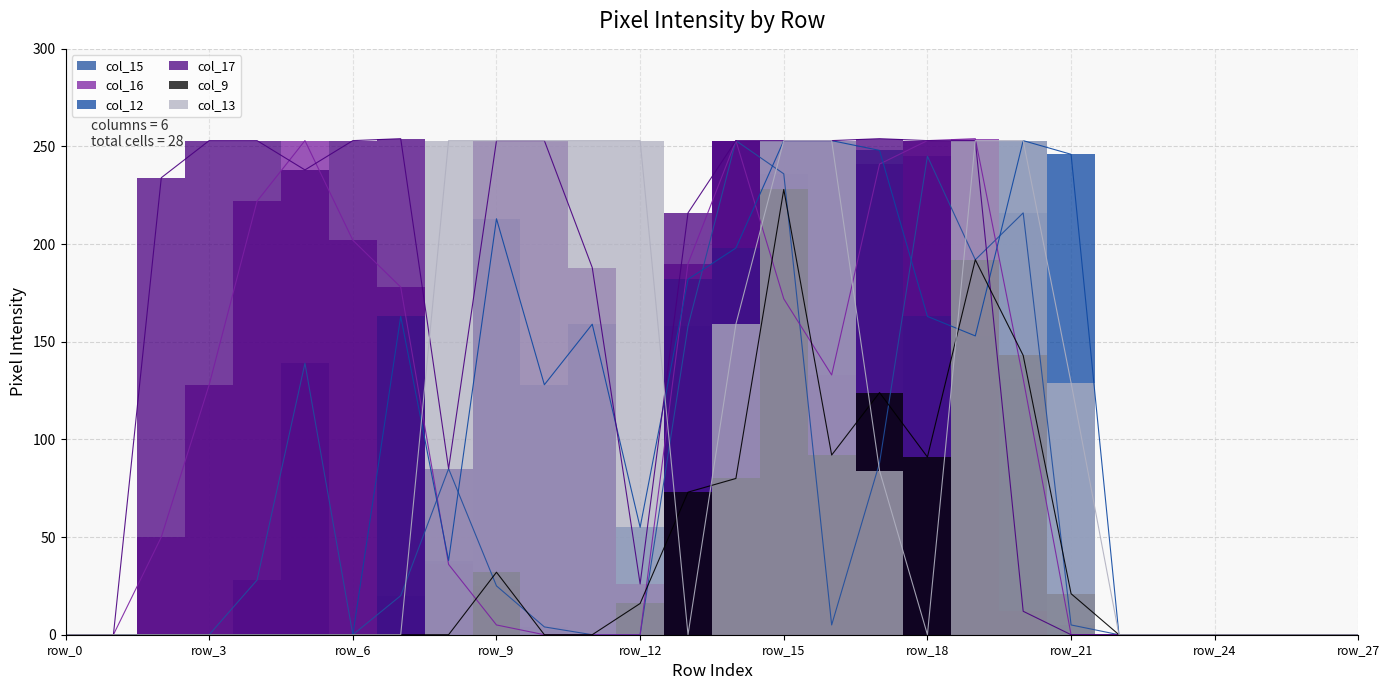

What are all the series names shown in the legend?

col_15, col_16, col_12, col_17, col_9, col_13